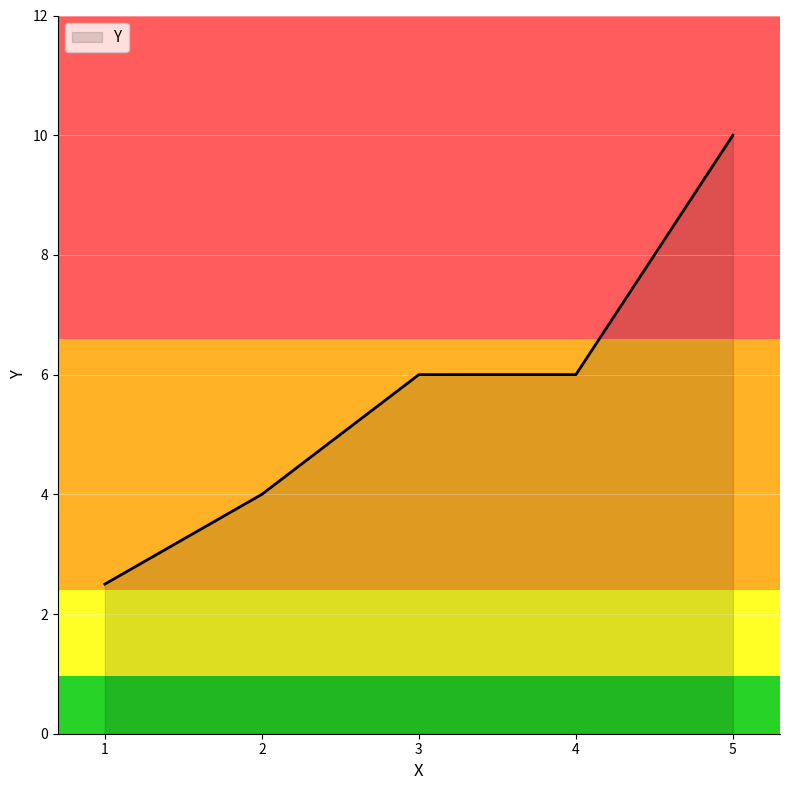

Reading left to right, list all the values displayed in this chart.

1=2.5	2=4.0	3=6.0	4=6.0	5=10.0